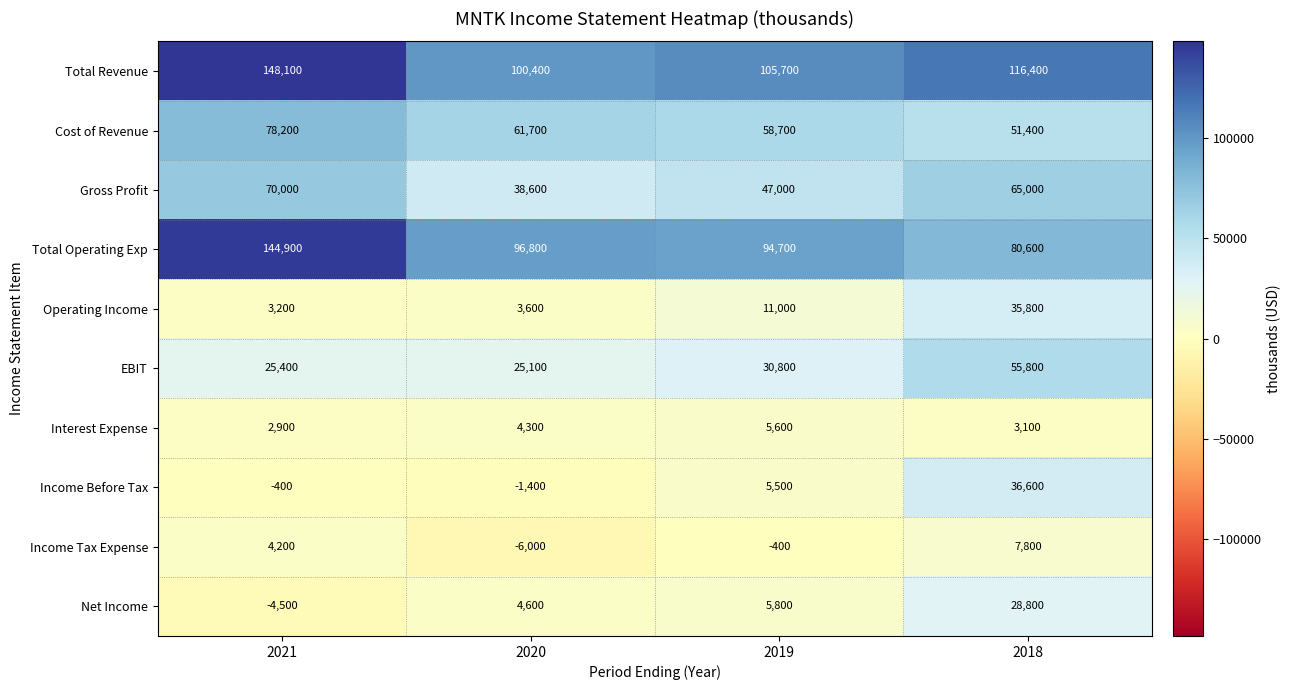

At which category is the sum across all series the highest?

2018